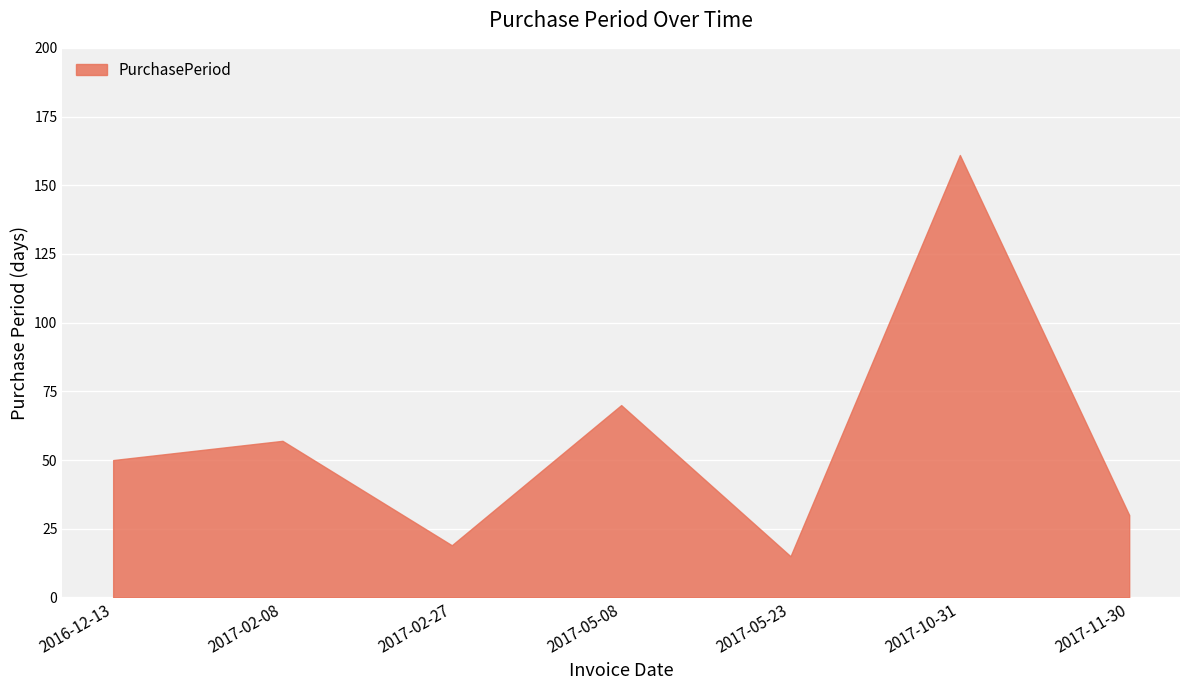

Between 2017-02-08 and 2017-10-31, which is larger?

2017-10-31